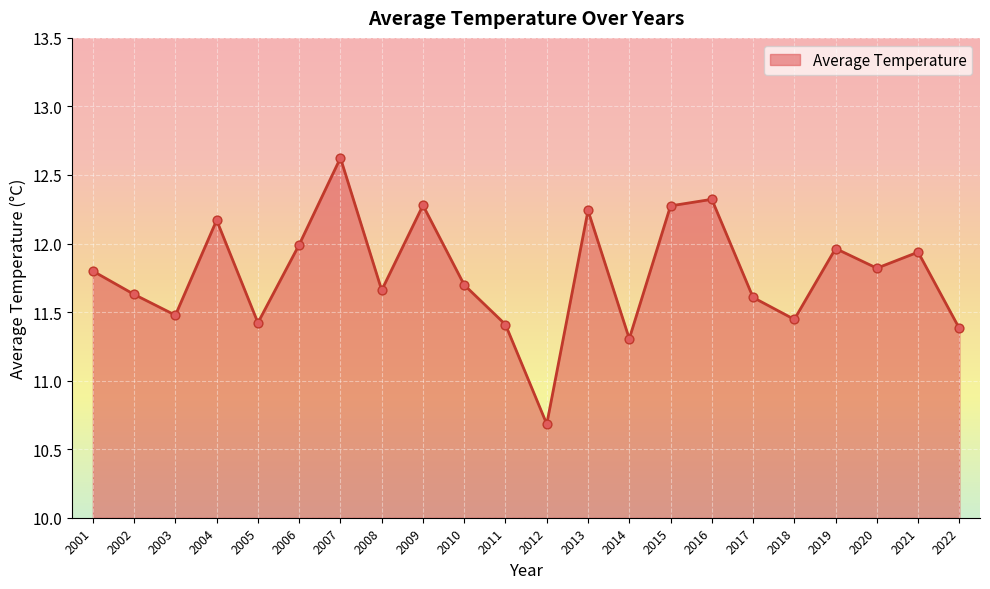

What is the ratio of the value at 2014 to the value at 2013?

0.9